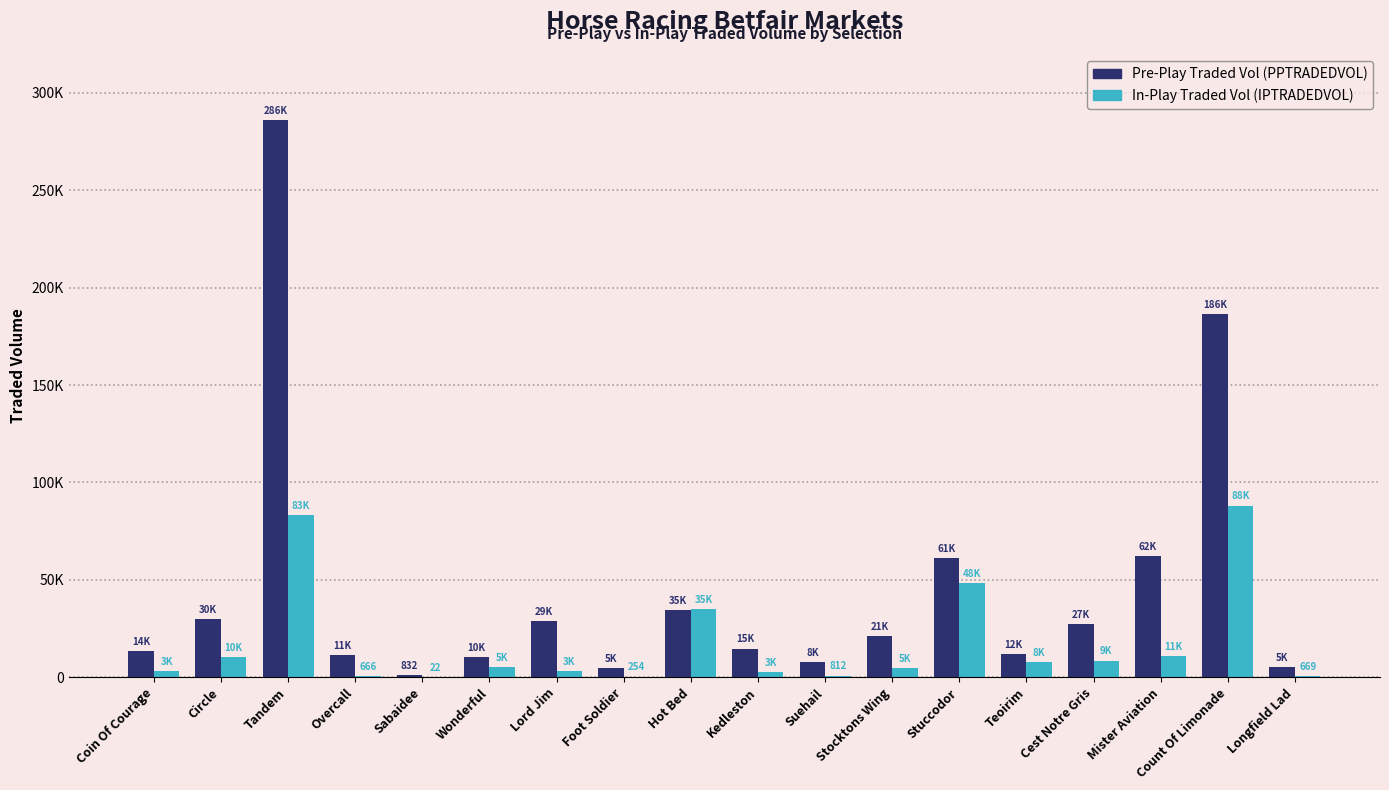

What is the greatest value displayed?

285884.4